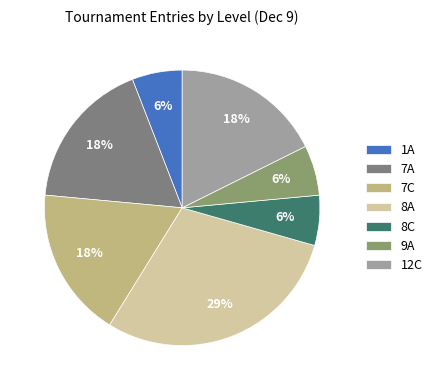

Does 7C represent more than half of the total?

No